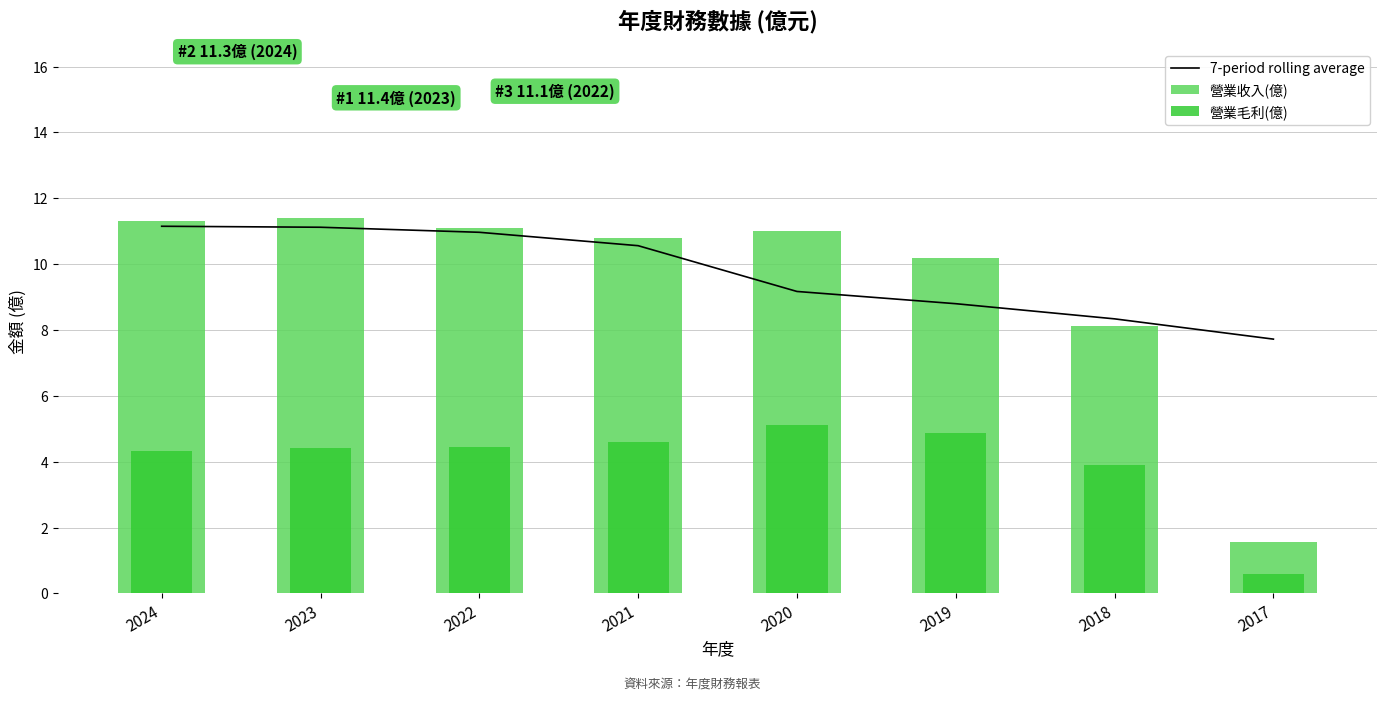

Does the chart contain stacked bars?

No